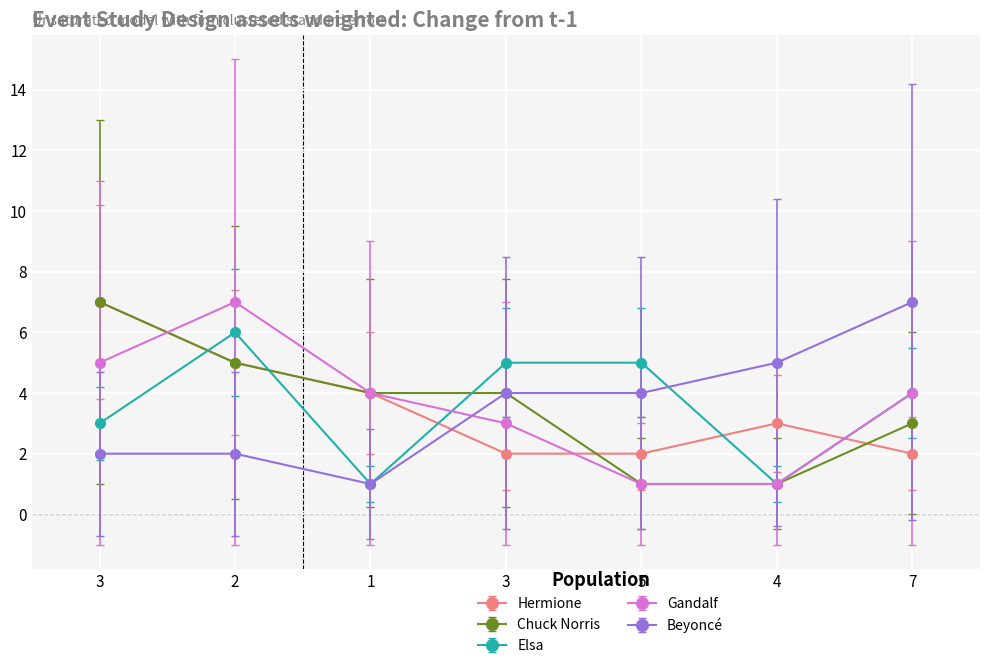

At which category is the sum across all series the highest?

2